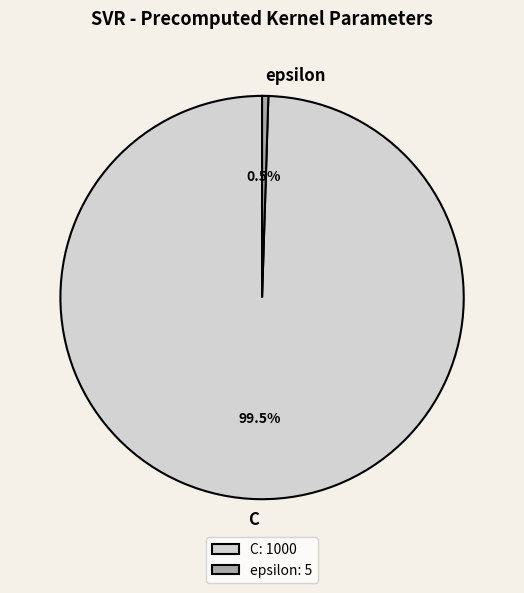

Does C represent more than half of the total?

Yes